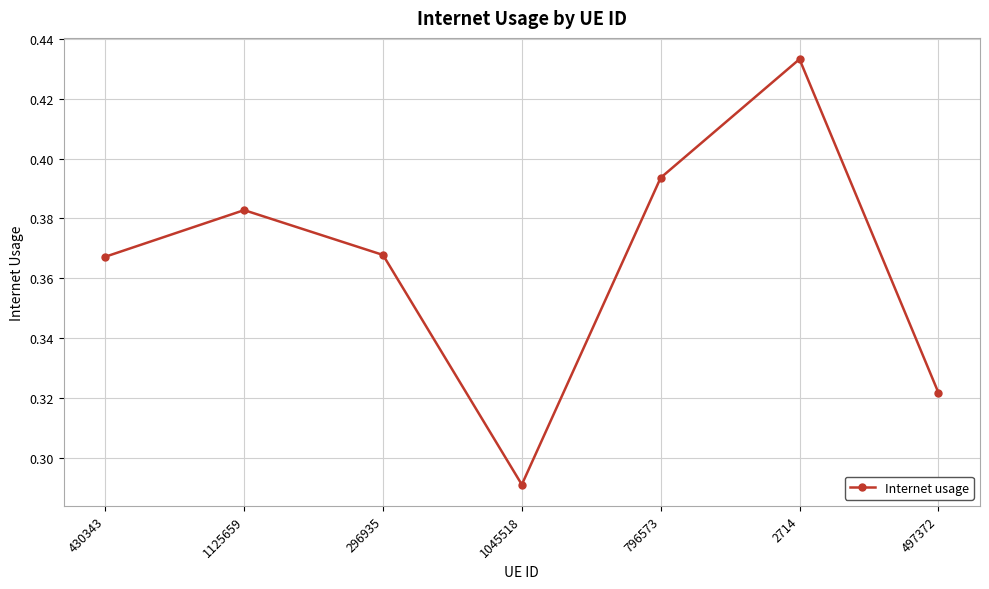

What is the label of the 4th point from the right?

1045518